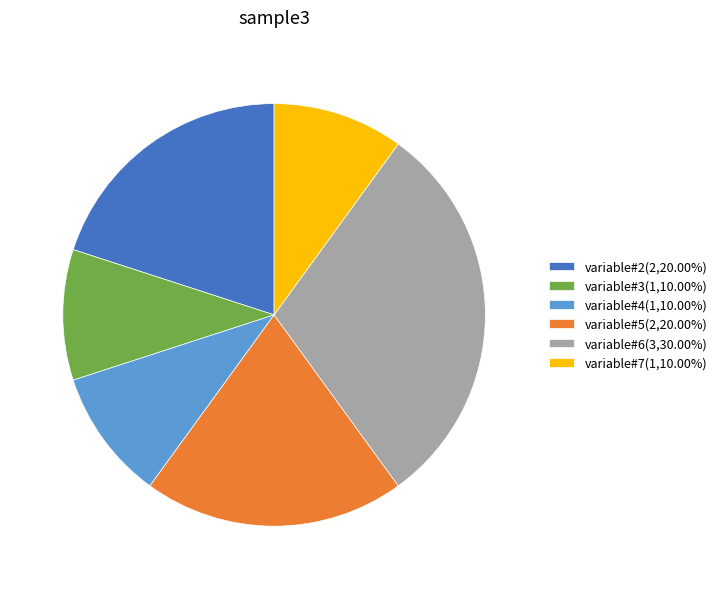

What is the ratio of the value at variable#7 to the value at variable#5?

0.5